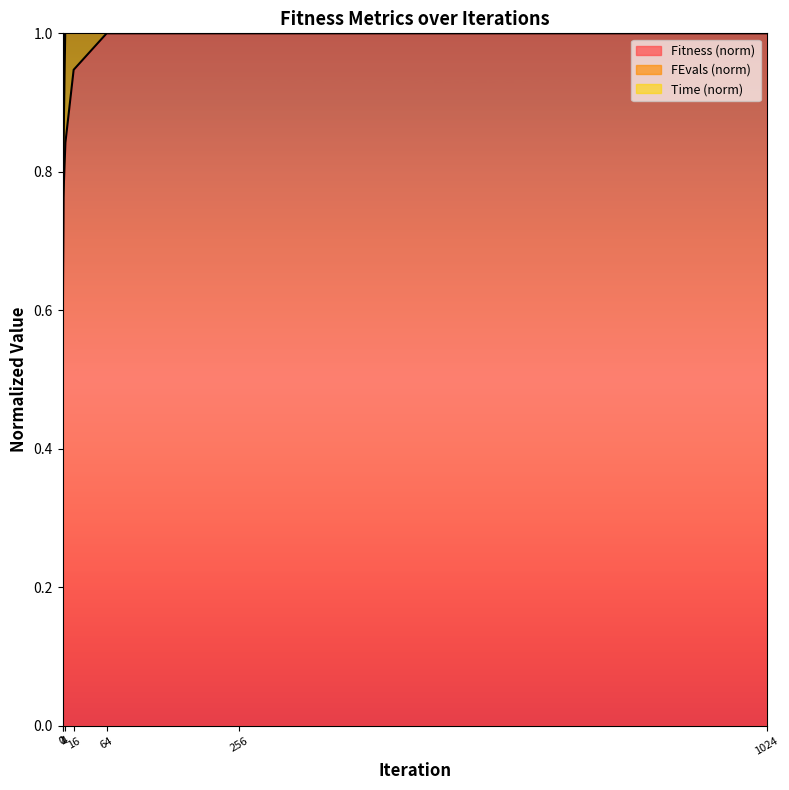

What is the value of the Fitness point at the 5th from the left?

1.0